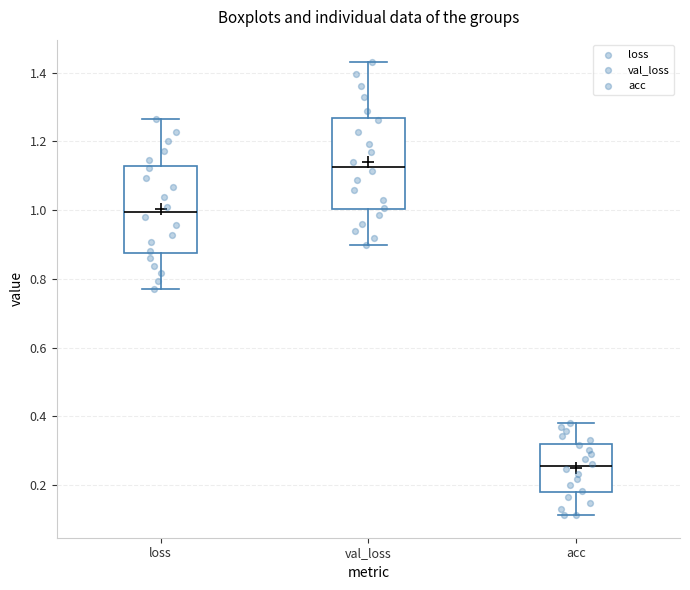

Where does the median line of the box for val_loss sit on the y-axis? The values are not printed on the chart, so give them approximately, as read against the axis.

1.12